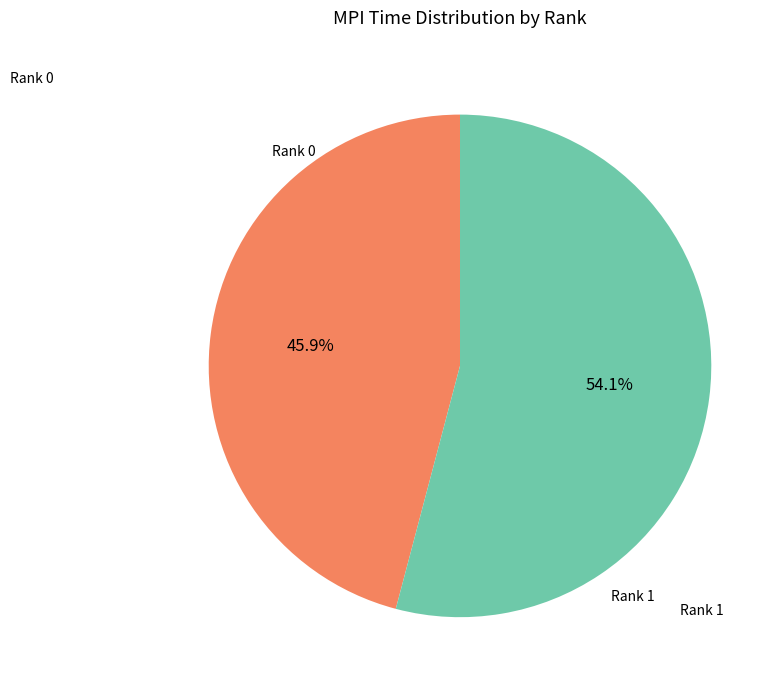

Is there a majority slice in this chart?

Yes